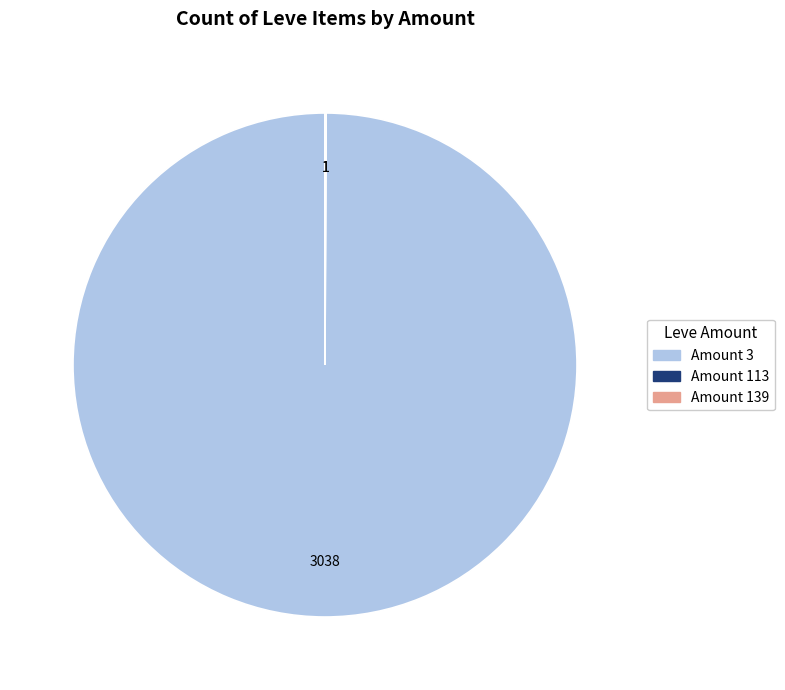

Is there any slice that represents more than half of the pie?

Yes